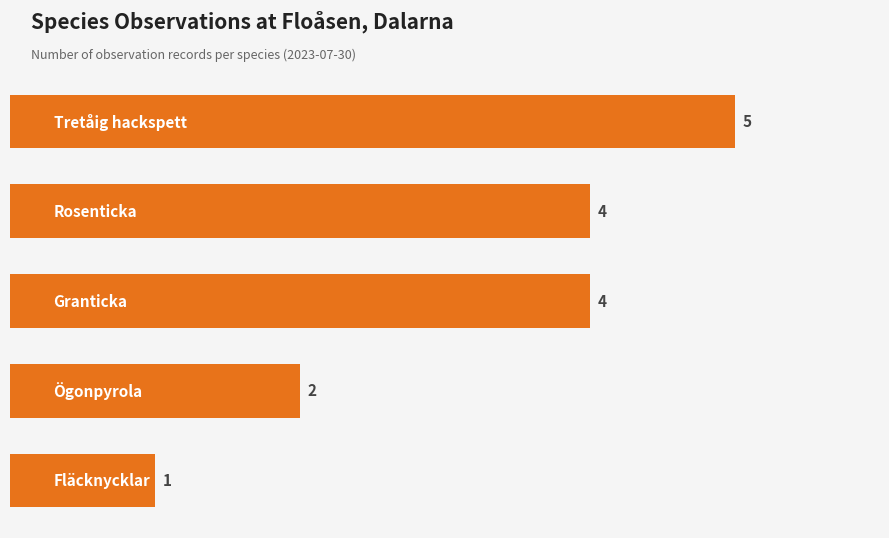

Reading top to bottom, transcribe all the data shown in this chart.

5	4	4	2	1